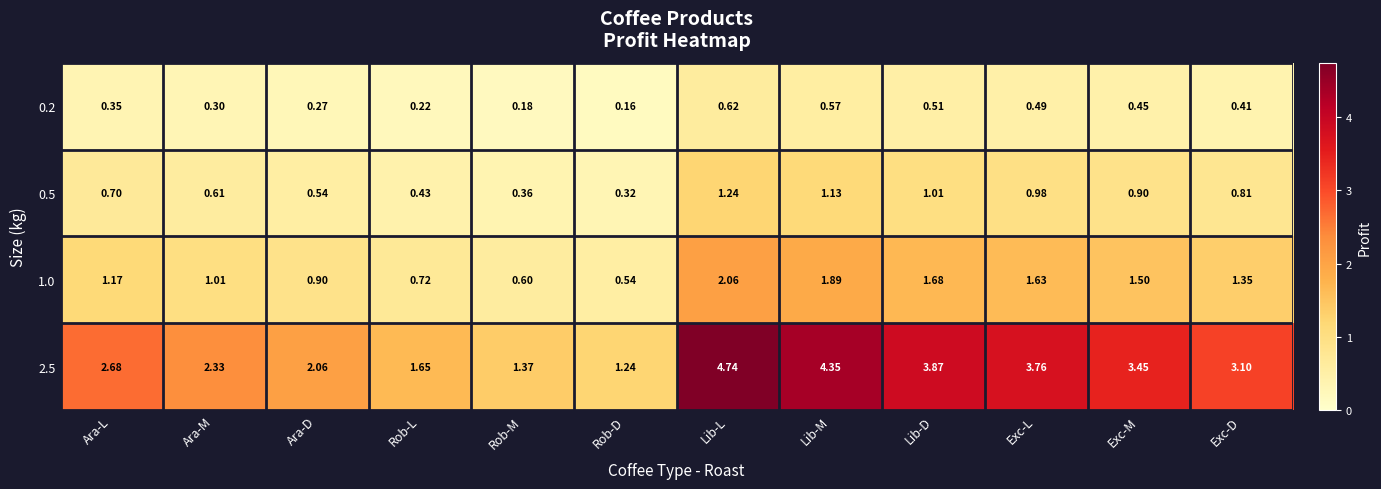

Which category has the highest value across all series?

Lib-L